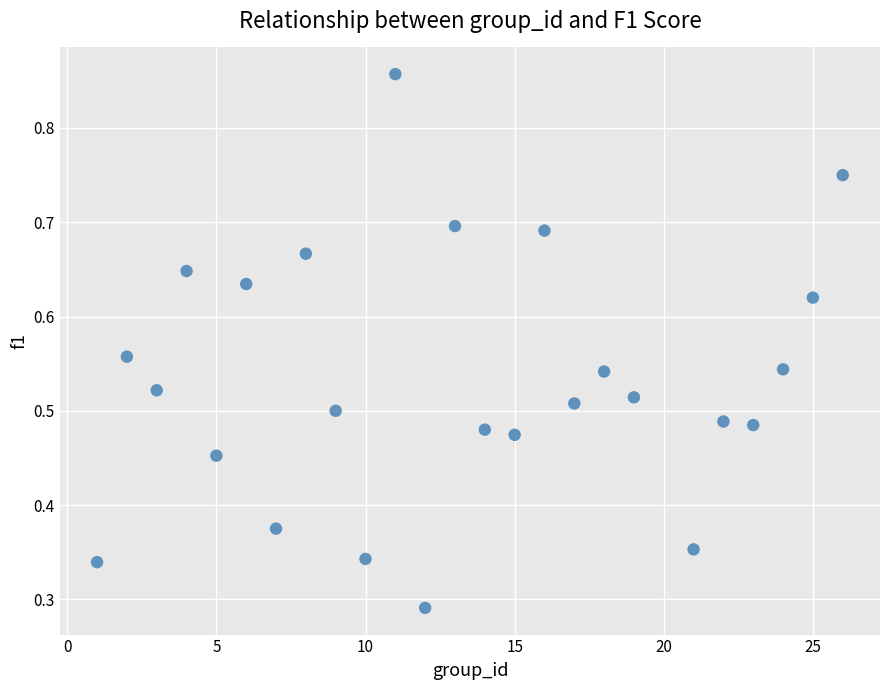

What is the range of X values (max minus min)?

25.0